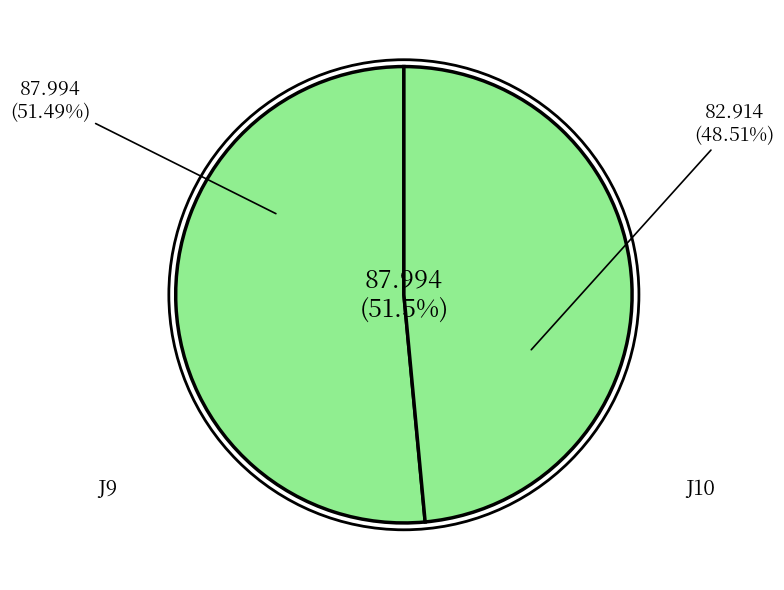

Is there any slice that represents more than half of the pie?

Yes